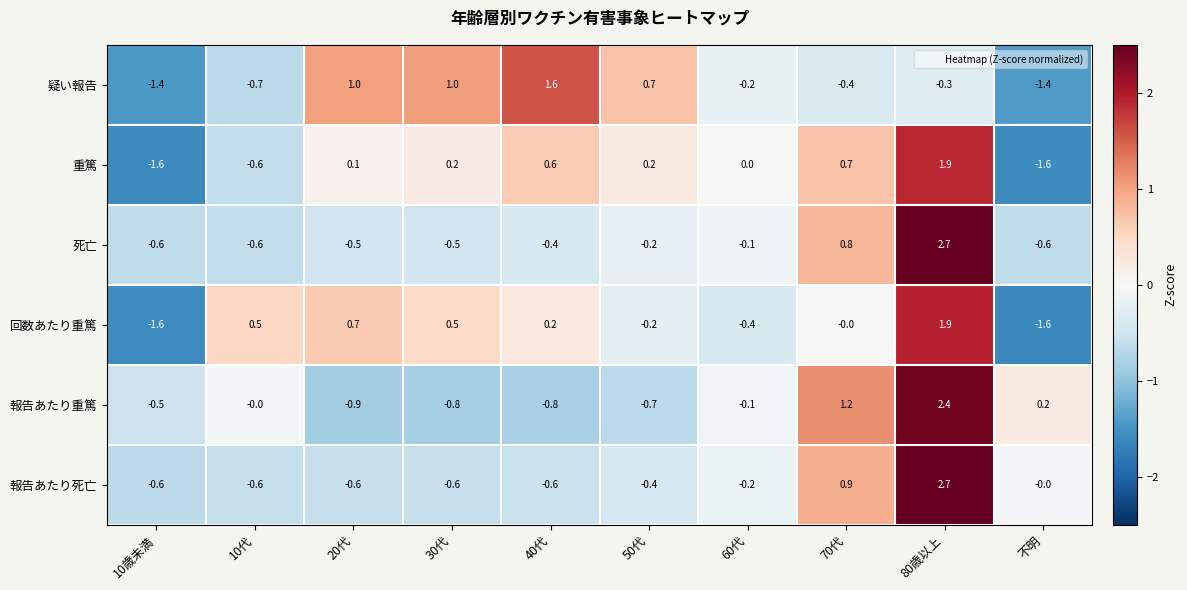

How many distinct data groups are displayed?

6